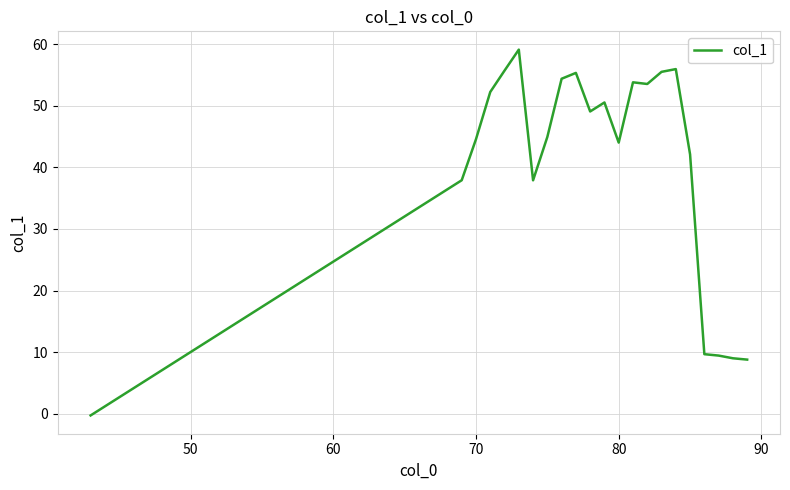

What is the difference between the maximum and minimum values?

59.4